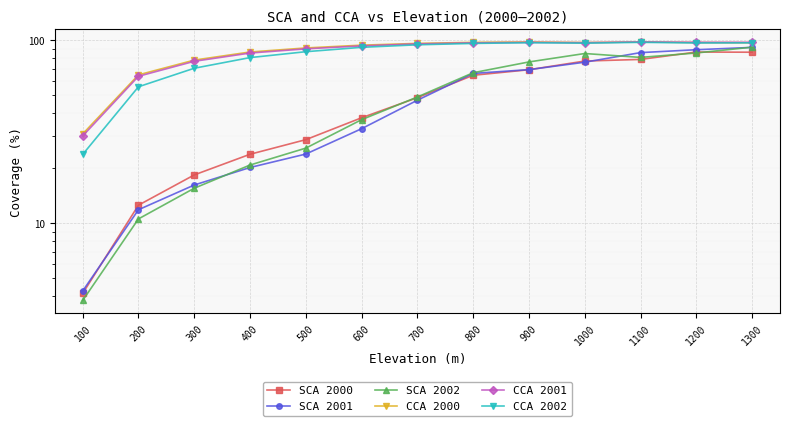

At which category does SCA 2002 reach its first local peak?

1000